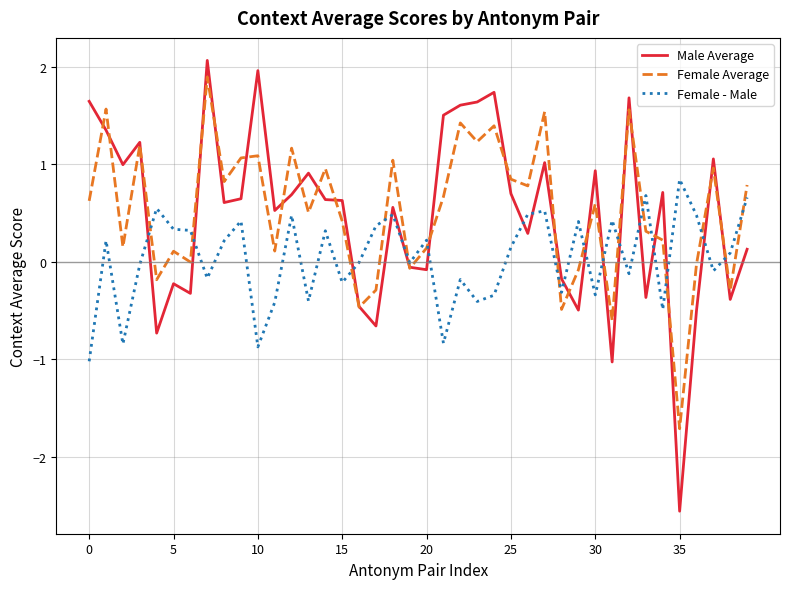

Which series has the largest range (max minus min)?

Male Average